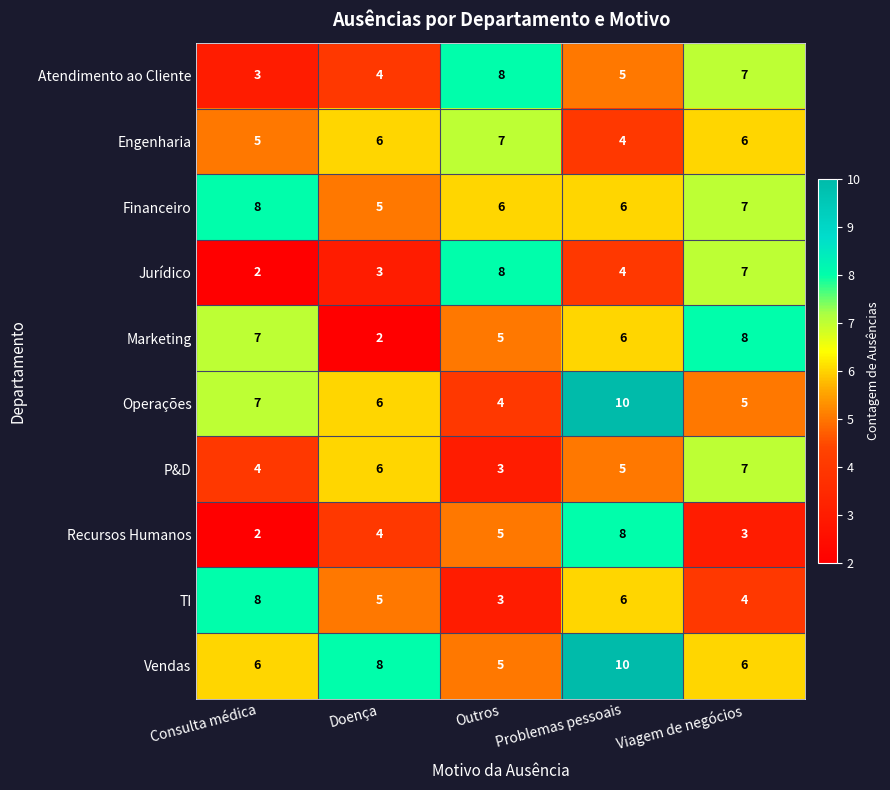

What is the difference between the highest and lowest values at Doença?

6